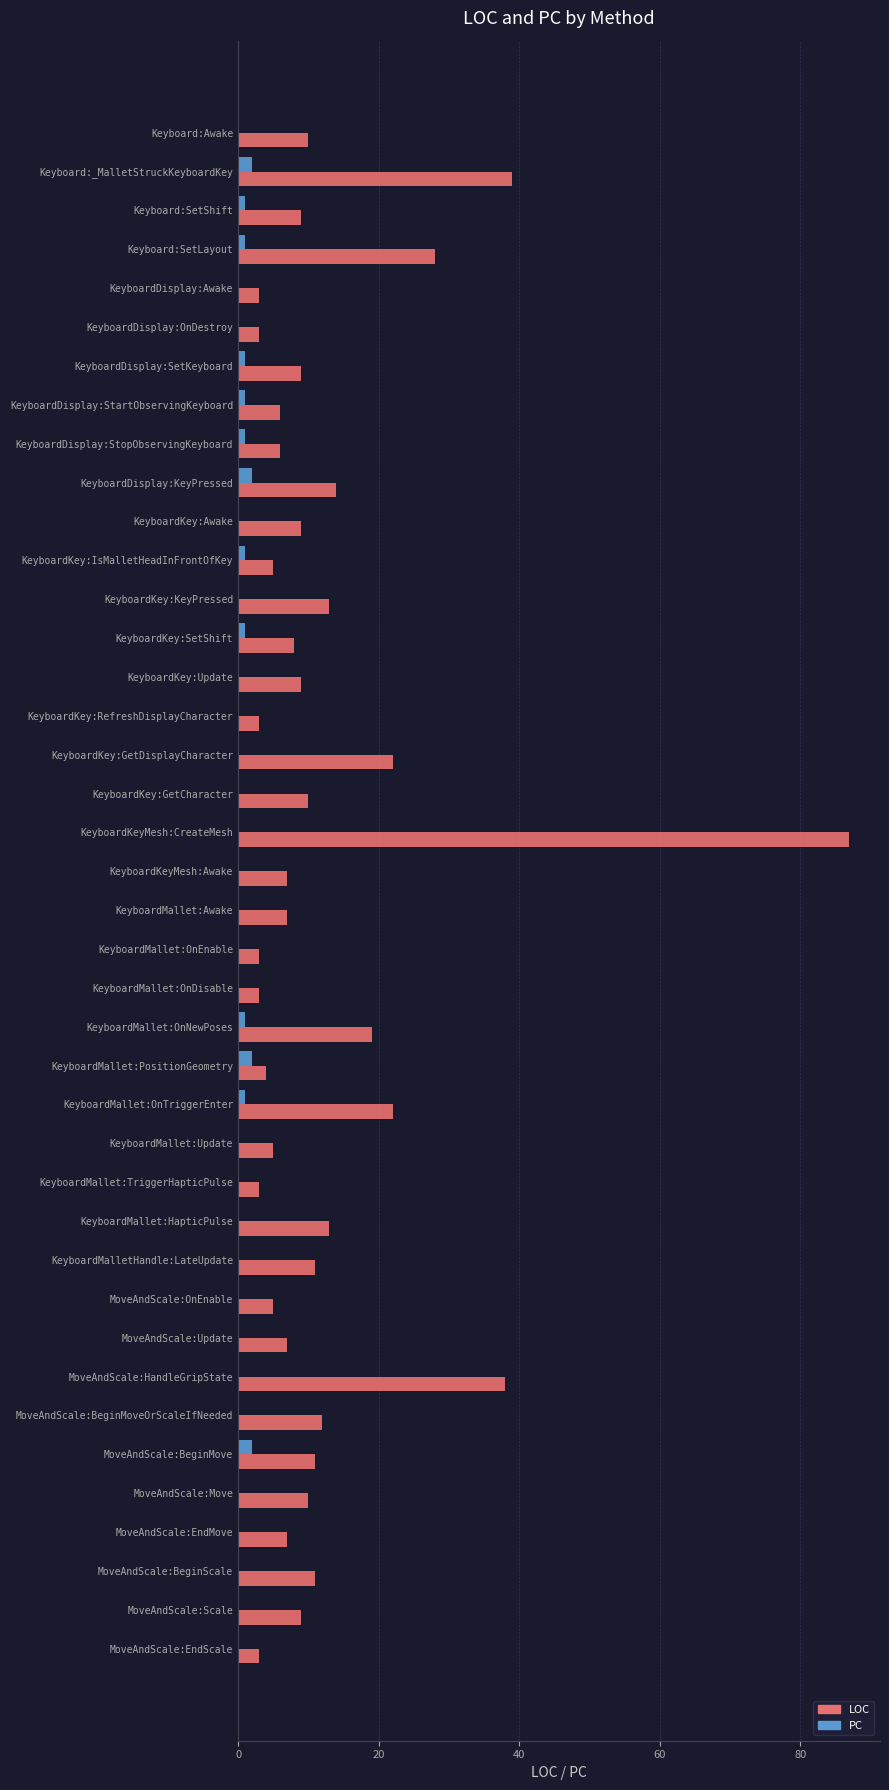

True or false: LOC has a value of 3 at KeyboardDisplay:Awake.

True